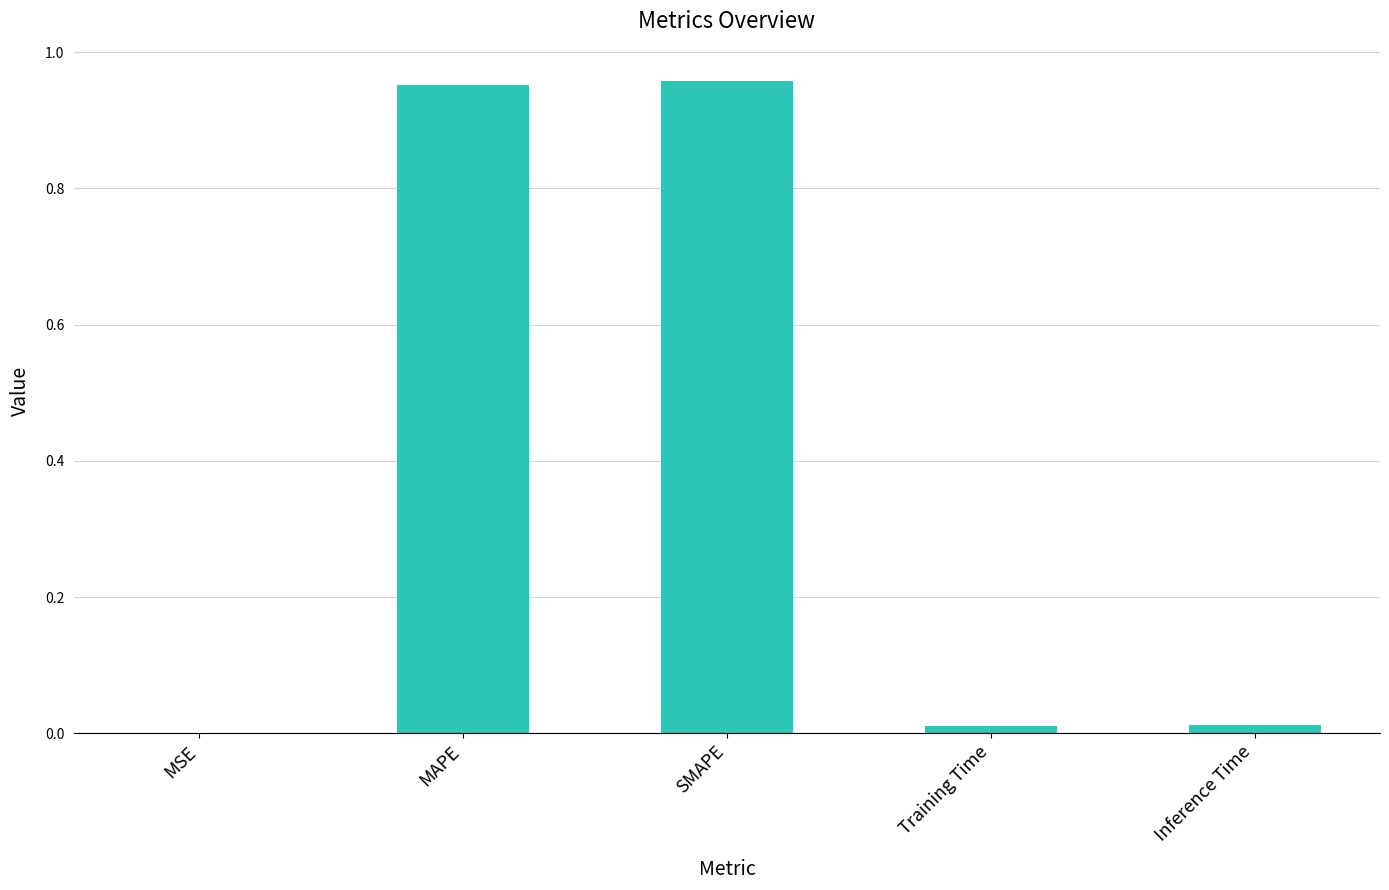

The value at Training Time is 0.0. True or false?

True